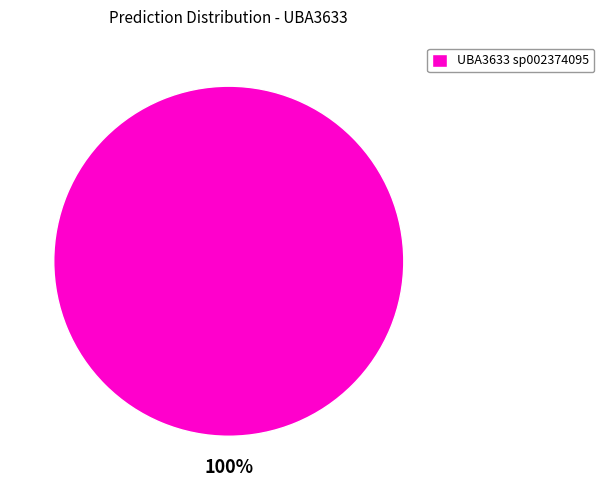

Is there any slice that represents more than half of the pie?

Yes